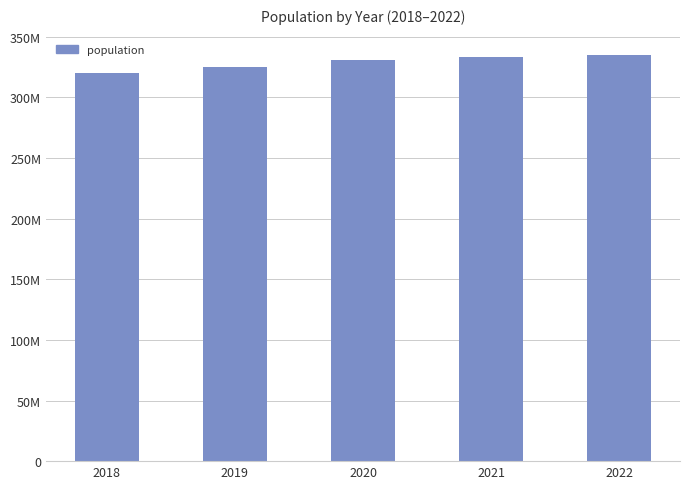

True or false: the data shows 534161540 at 2019.

False